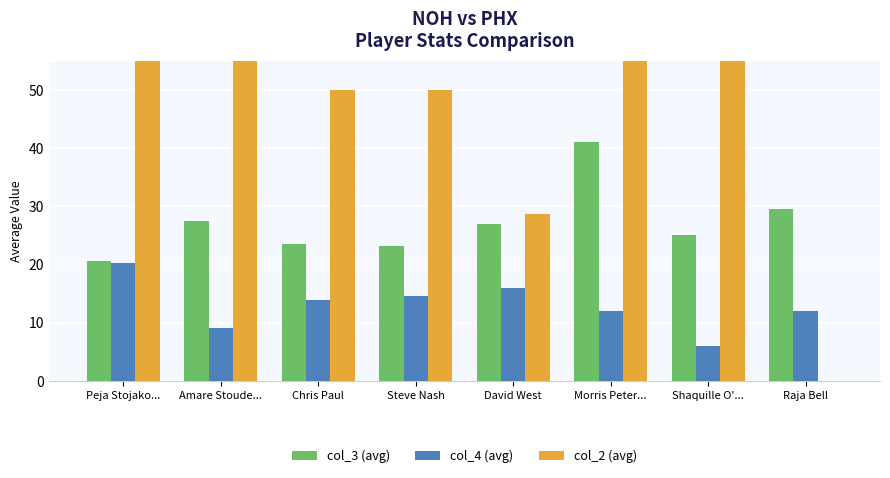

Reading left to right, list all the values displayed in this chart.

col_3 (avg): Peja Stojako...=20.5	Amare Stoude...=27.4	Chris Paul=23.5	Steve Nash=23.2	David West=26.9	Morris Peter...=41.0	Shaquille O'...=25.0	Raja Bell=29.5
col_4 (avg): Peja Stojako...=20.2	Amare Stoude...=9.0	Chris Paul=13.8	Steve Nash=14.5	David West=15.9	Morris Peter...=12.0	Shaquille O'...=6.0	Raja Bell=12.0
col_2 (avg): Peja Stojako...=66.7	Amare Stoude...=60.0	Chris Paul=50.0	Steve Nash=50.0	David West=28.6	Morris Peter...=100.0	Shaquille O'...=100.0	Raja Bell=0.0